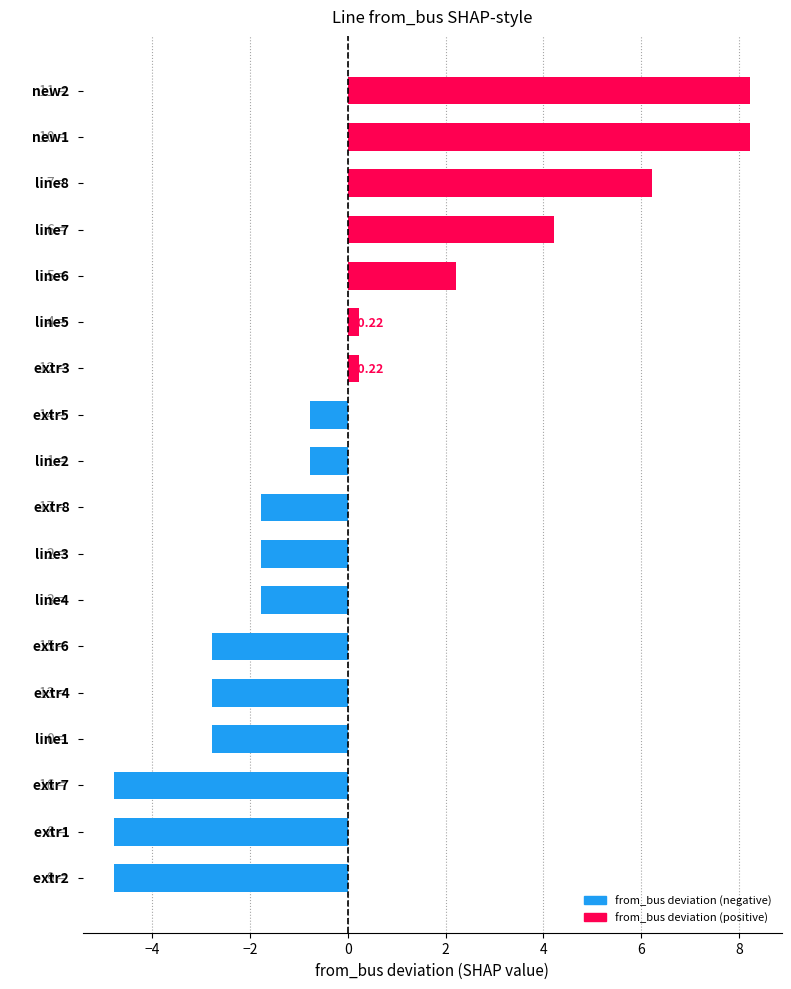

What is the difference between the maximum and second lowest values?

13.0